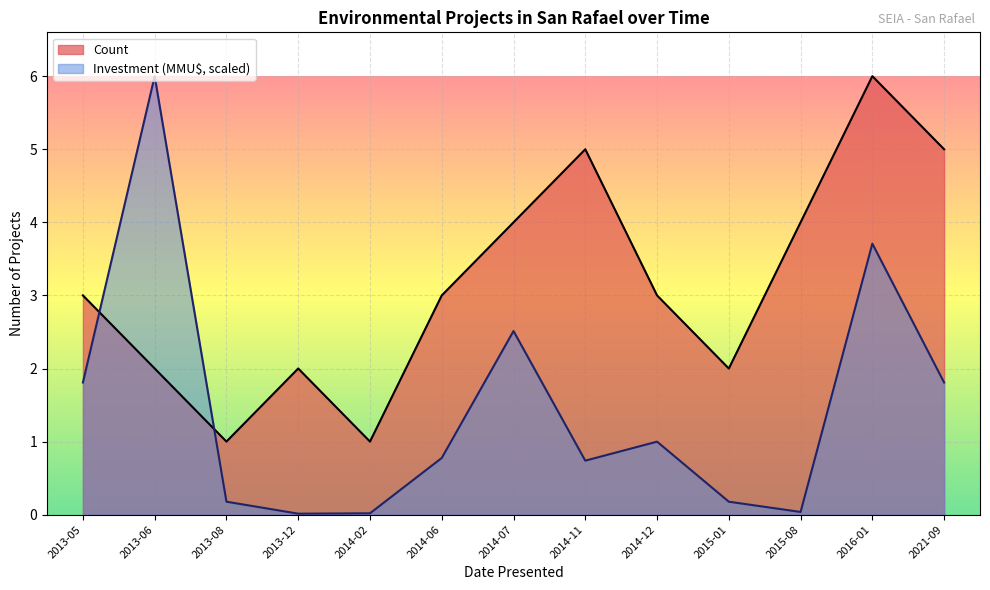

Count the number of data series in this chart.

2